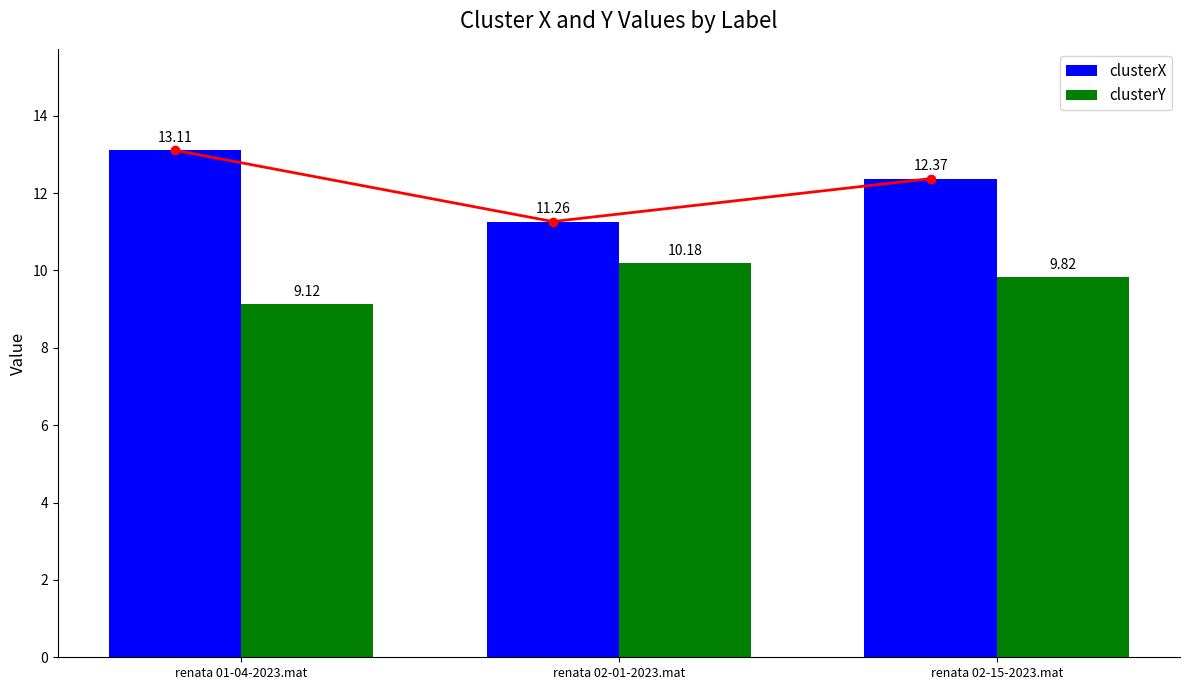

What is the value of the clusterY bar at the 1st from the left?

9.1